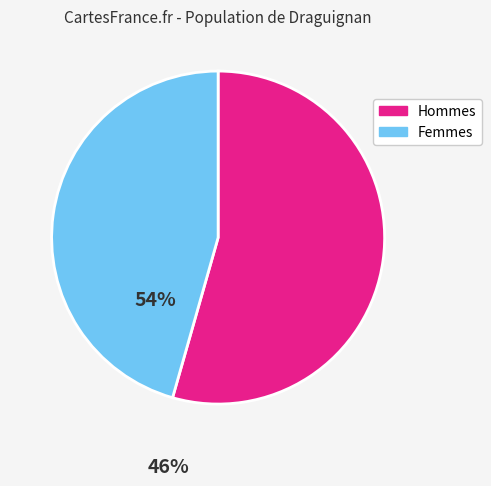

Does any single category account for the majority?

Yes